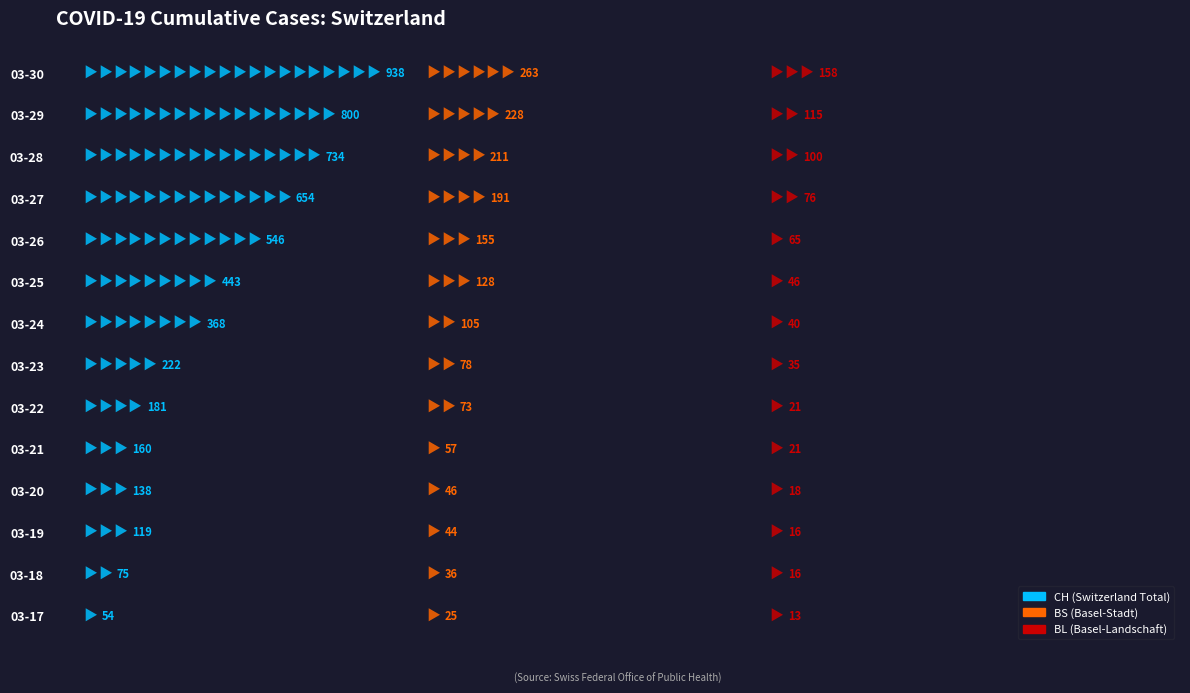

How many values in the CH (Switzerland Total) series are below 368?

7